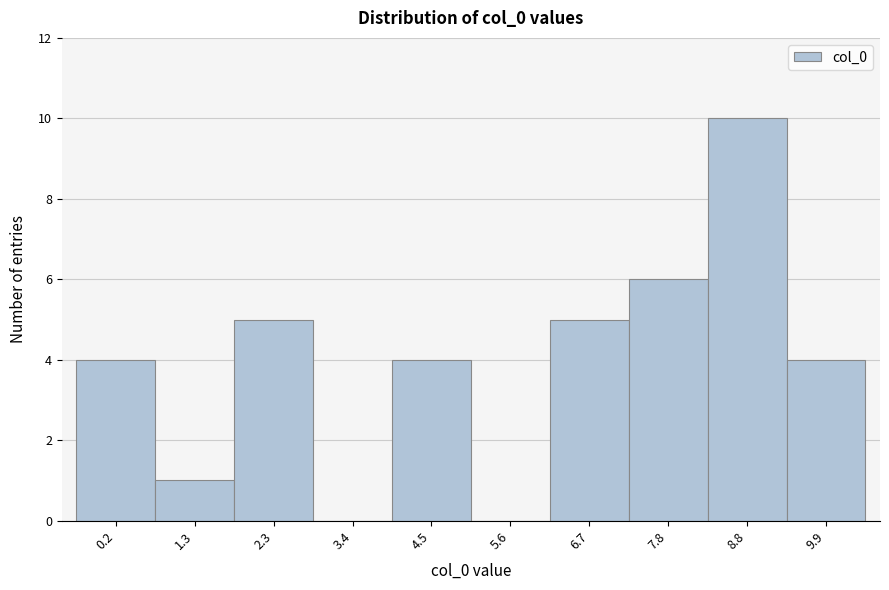

Reading left to right, transcribe all the data shown in this chart.

0.2=4	1.3=1	2.3=5	3.4=0	4.5=4	5.6=0	6.7=5	7.8=6	8.8=10	9.9=4